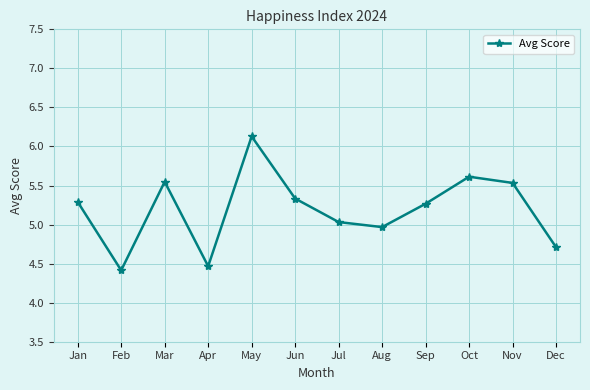

What is the minimum value shown in the chart?

4.4